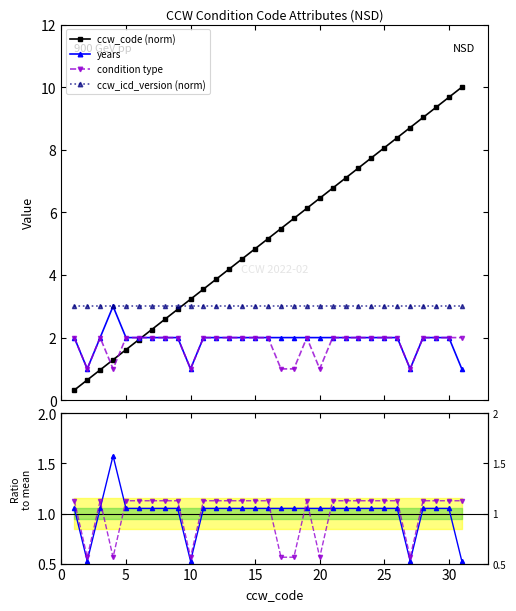

Is this an area chart (filled region under the line)?

No